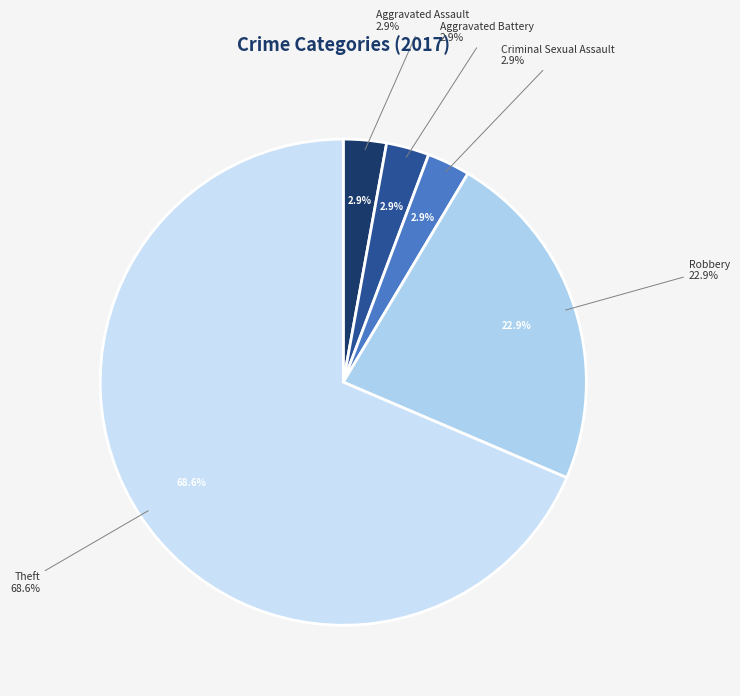

What percentage is NOT represented by Robbery?

77.1%